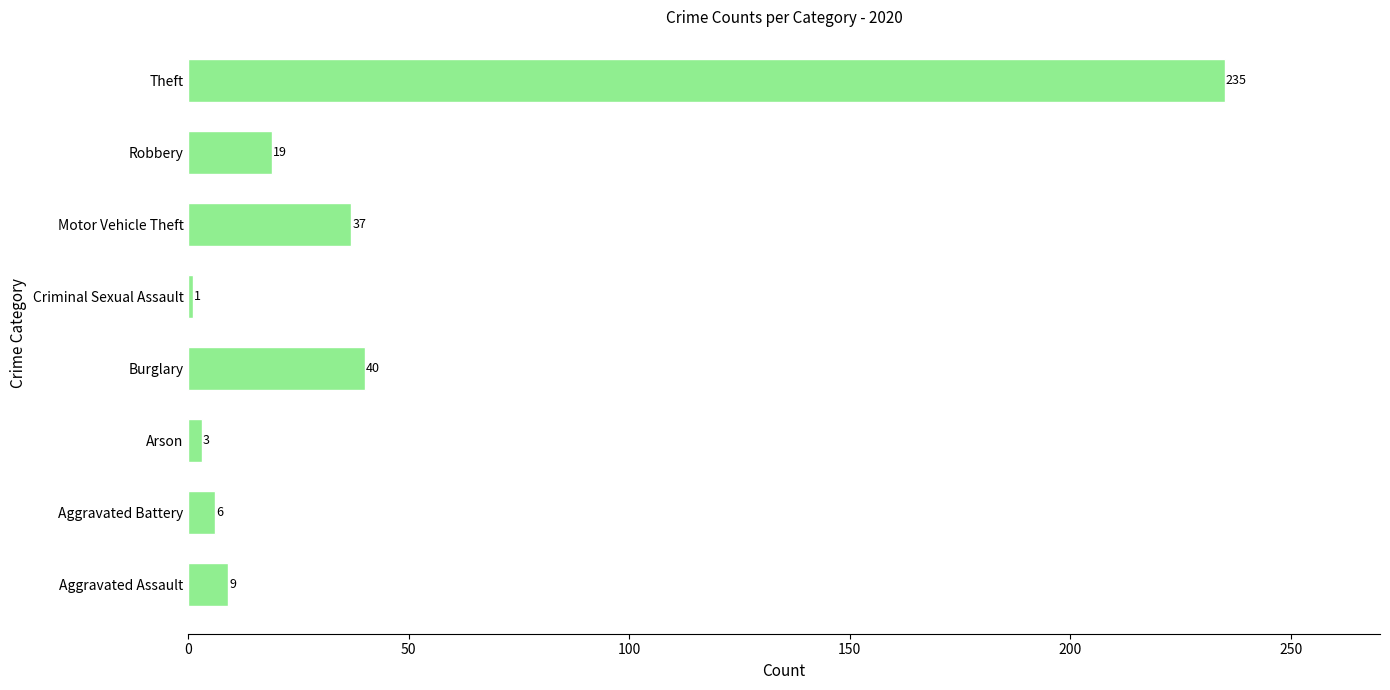

What is the difference between the maximum and minimum values?

234